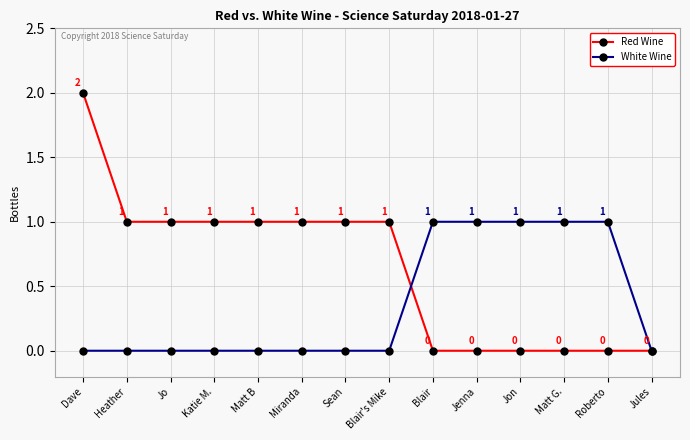

The Red Wine series shows 1 at Jules. True or false?

False